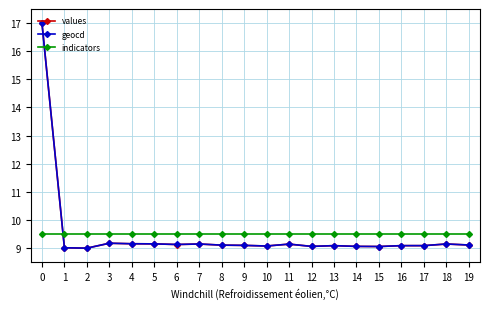

The value of geocd at 12 is 9.1. True or false?

True